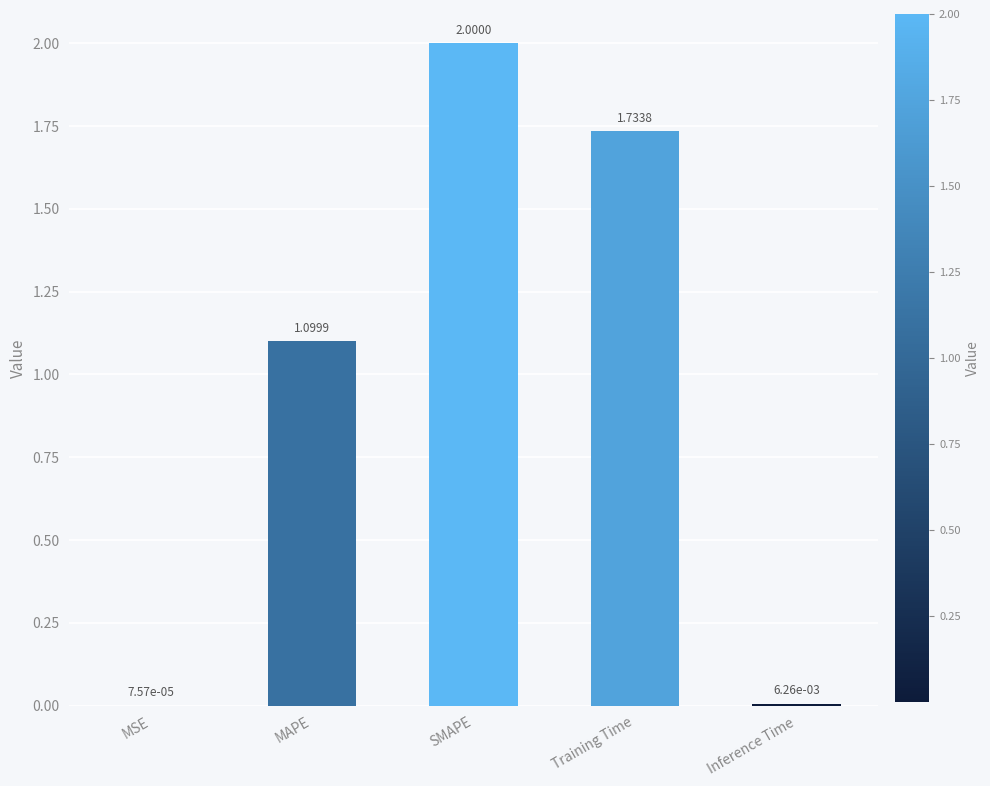

Which category has the highest value across all series?

SMAPE